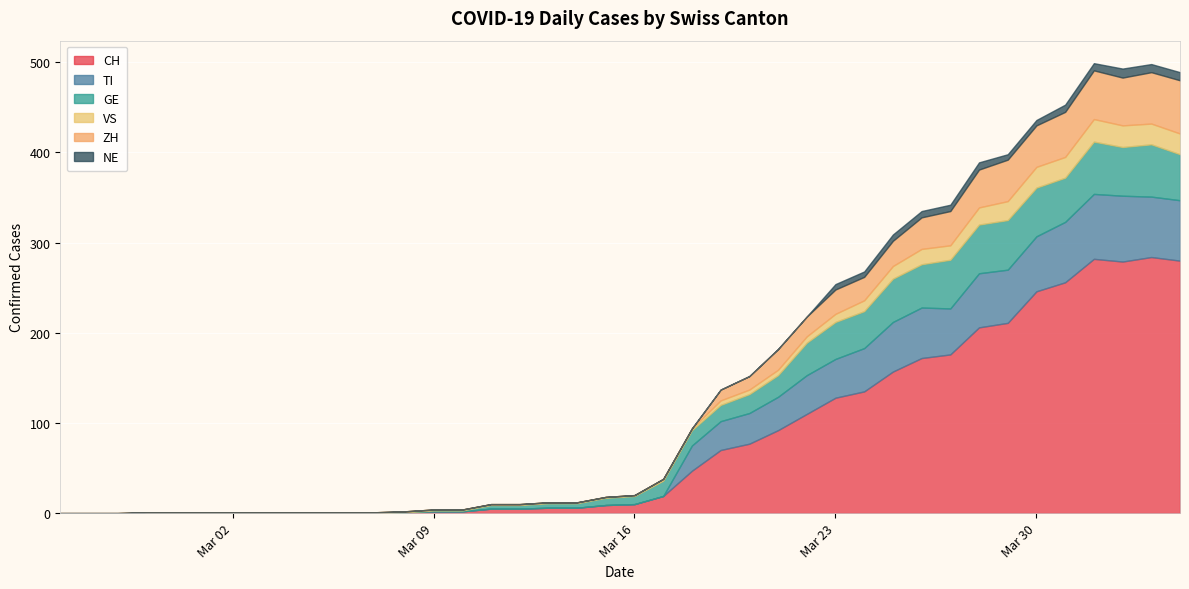

Count the number of data series in this chart.

6